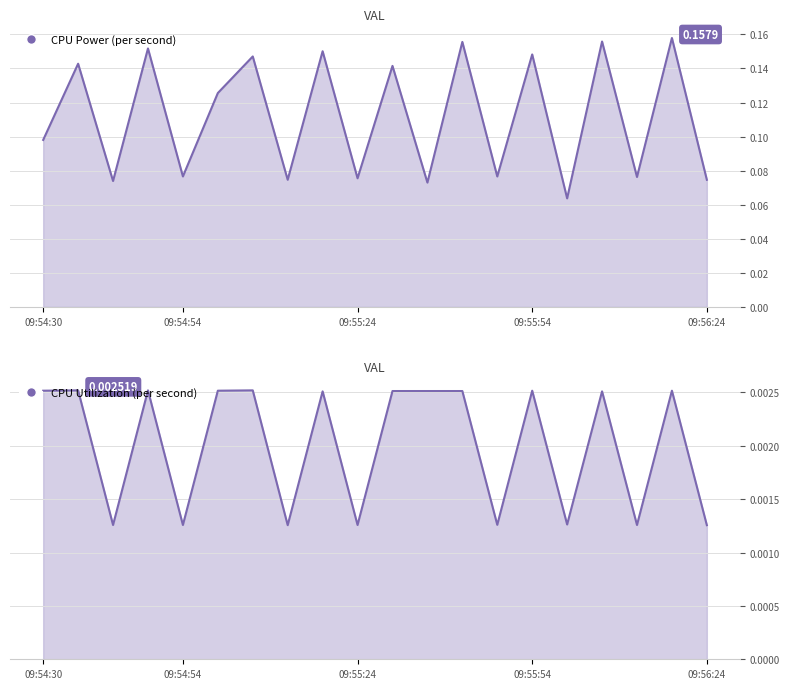

The CPU Utilization series shows 0.0 at 09:55:24. True or false?

False